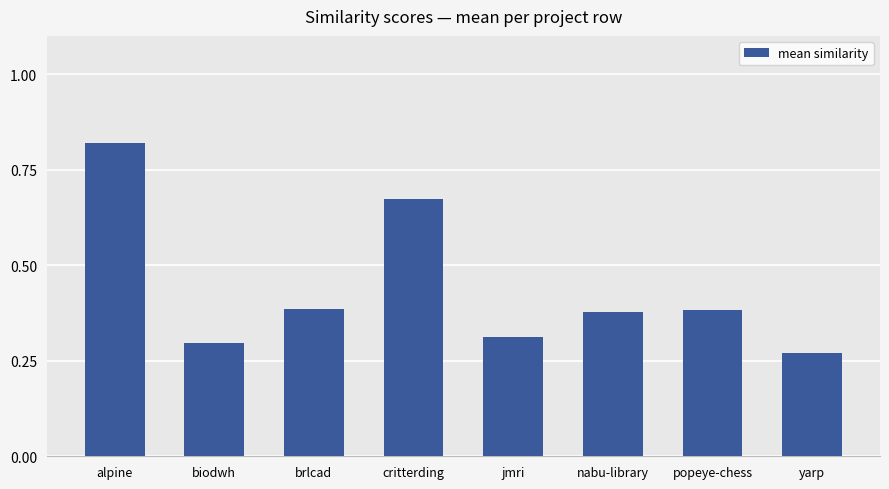

Does the chart contain stacked bars?

No